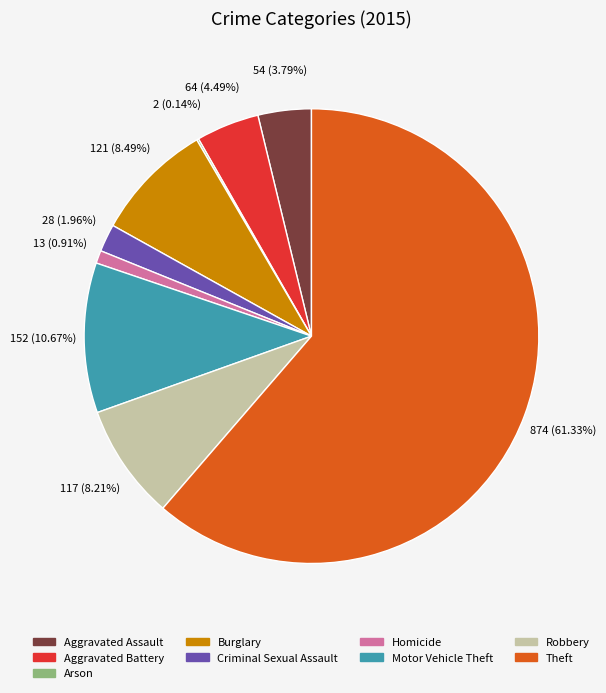

What is the largest slice in the pie chart?

Theft